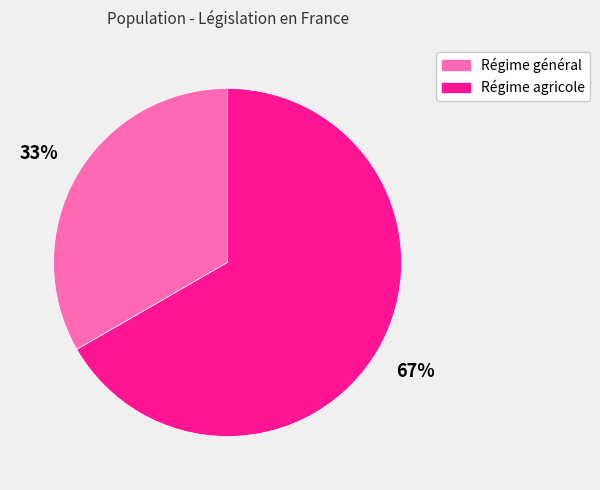

Which slice represents more than half of the pie?

Régime agricole